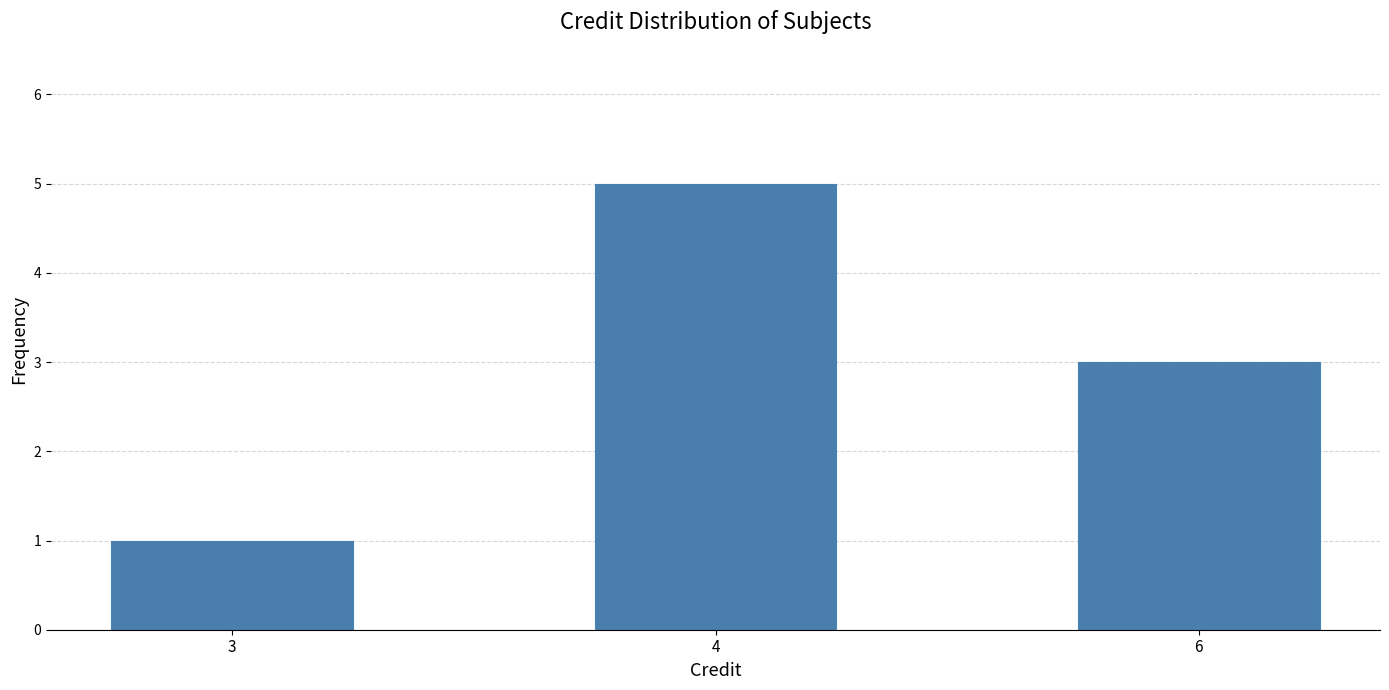

What is the difference between the maximum and minimum values?

4